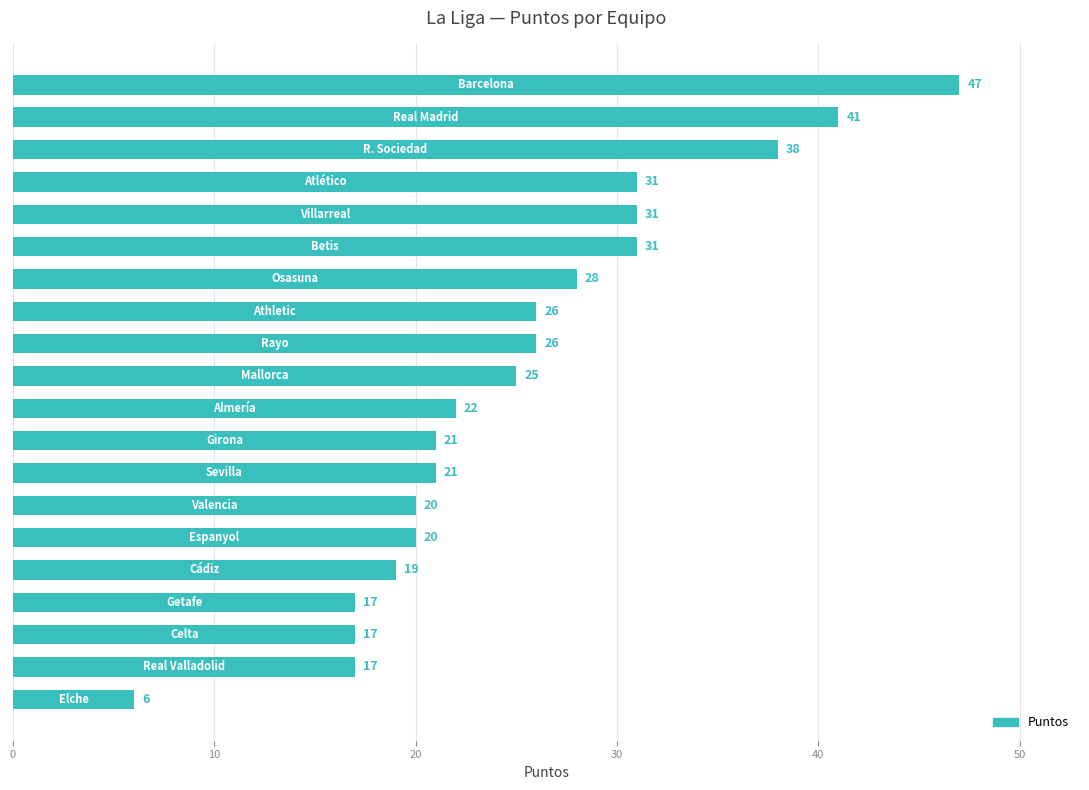

What is the difference between the second highest and second lowest values?

24